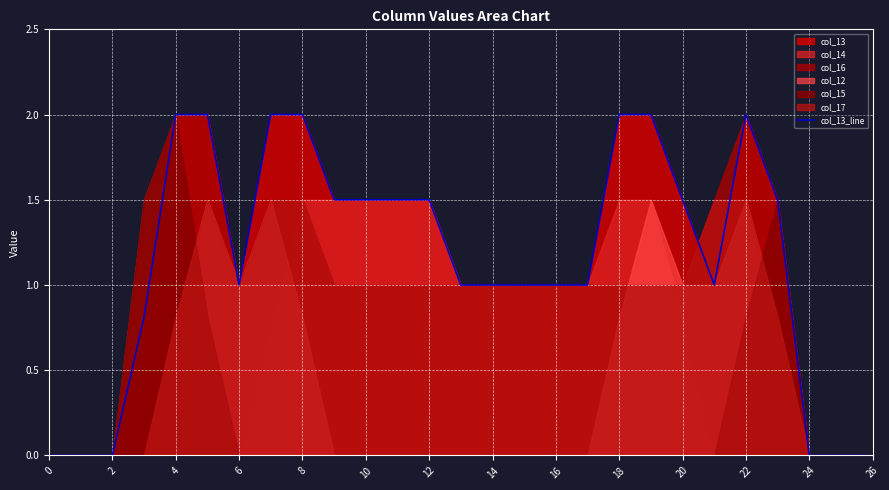

What is the label of the 17th point from the left?

16